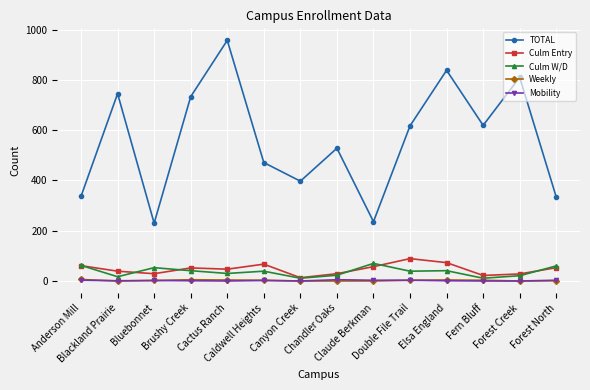

True or false: TOTAL has more than 1 interior local peaks.

True